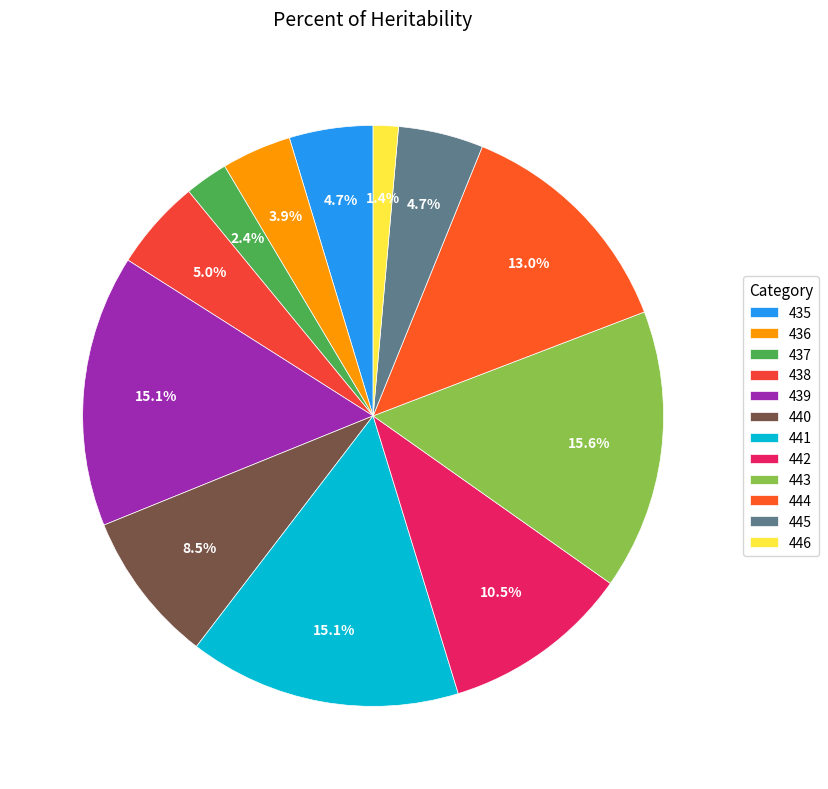

What portion of the pie excludes 443?

84.4%